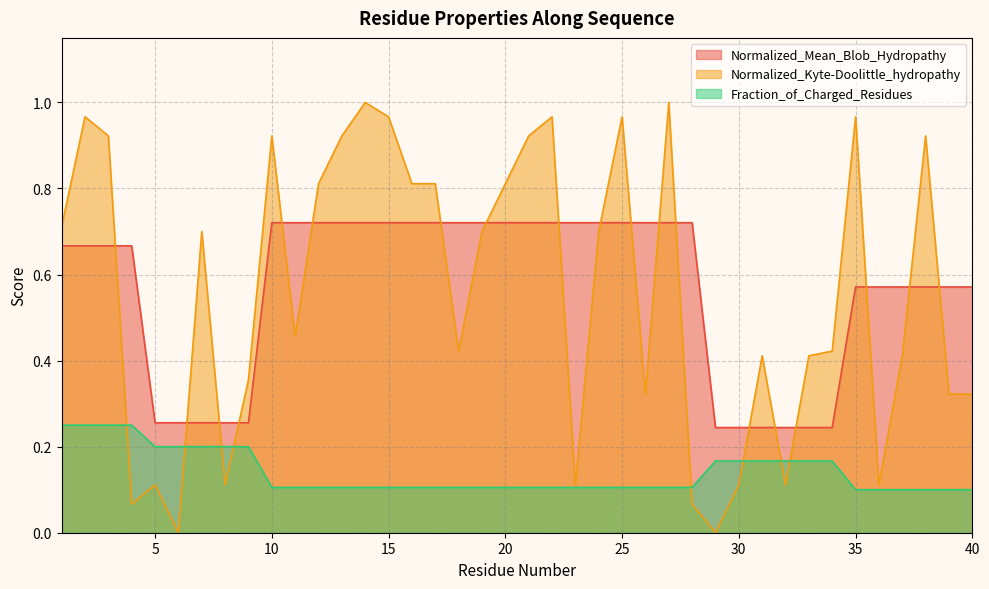

What is the average value of the Fraction_of_Charged_Residues series?

0.1